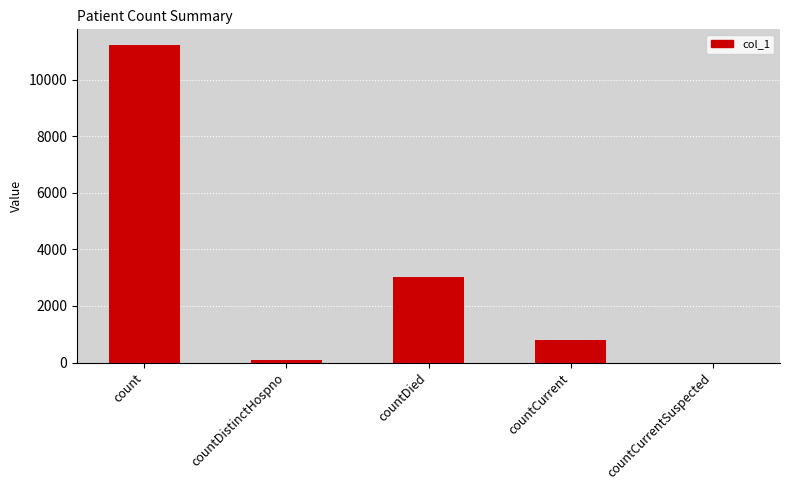

Are the bars grouped side by side (vs. stacked)?

No